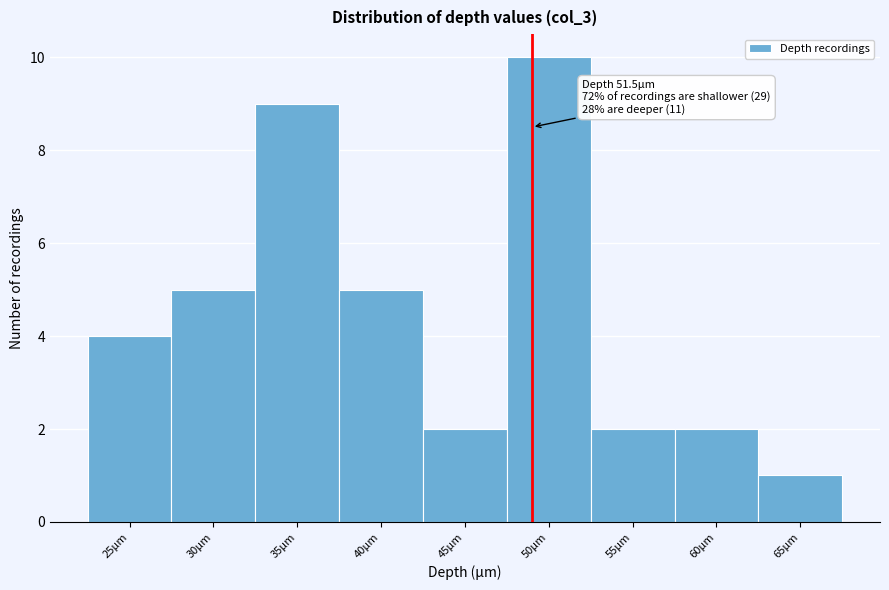

Reading left to right, what are all the values shown in this chart?

25µm=4	30µm=5	35µm=9	40µm=5	45µm=2	50µm=10	55µm=2	60µm=2	65µm=1